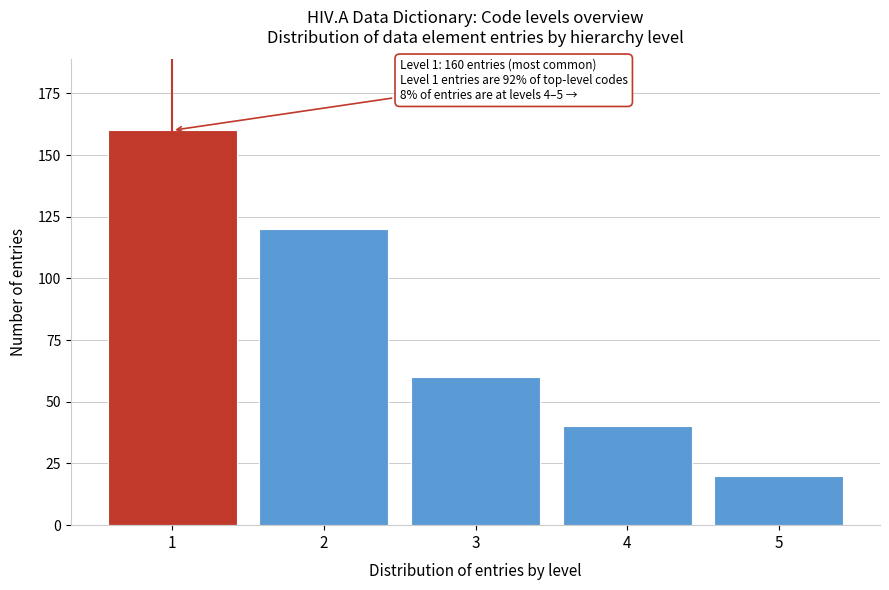

Reading left to right, transcribe all the data shown in this chart.

160	120	60	40	20